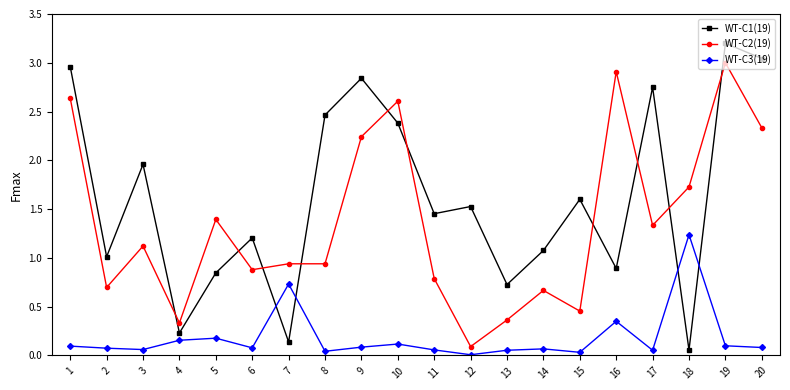

Which series has the largest total across all categories?

WT-C1(19)